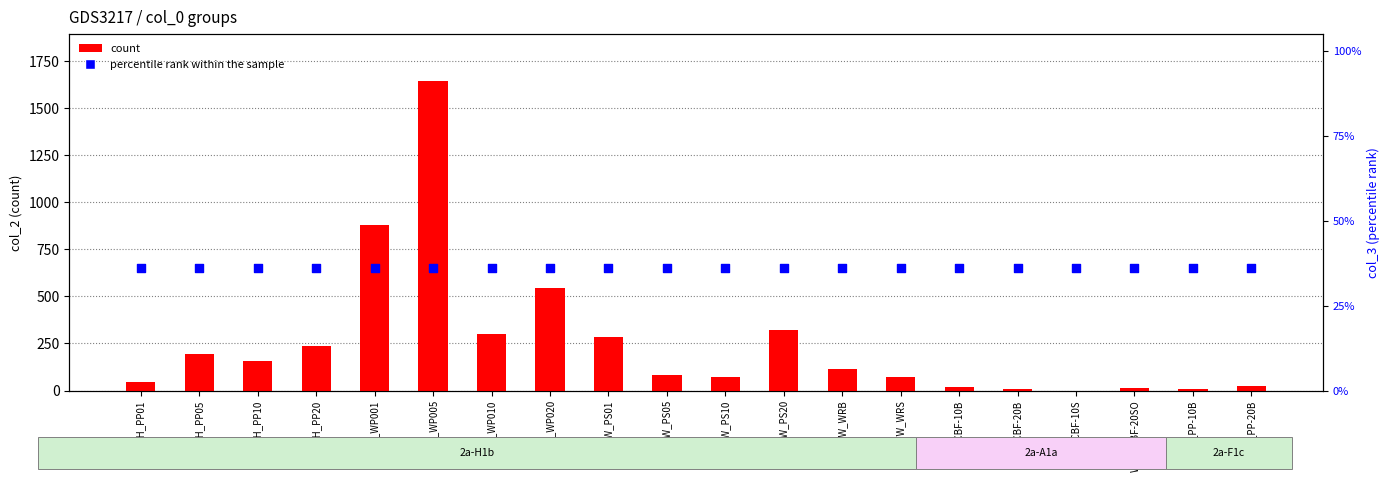

At which category is the sum across all series the highest?

CFR_WP005